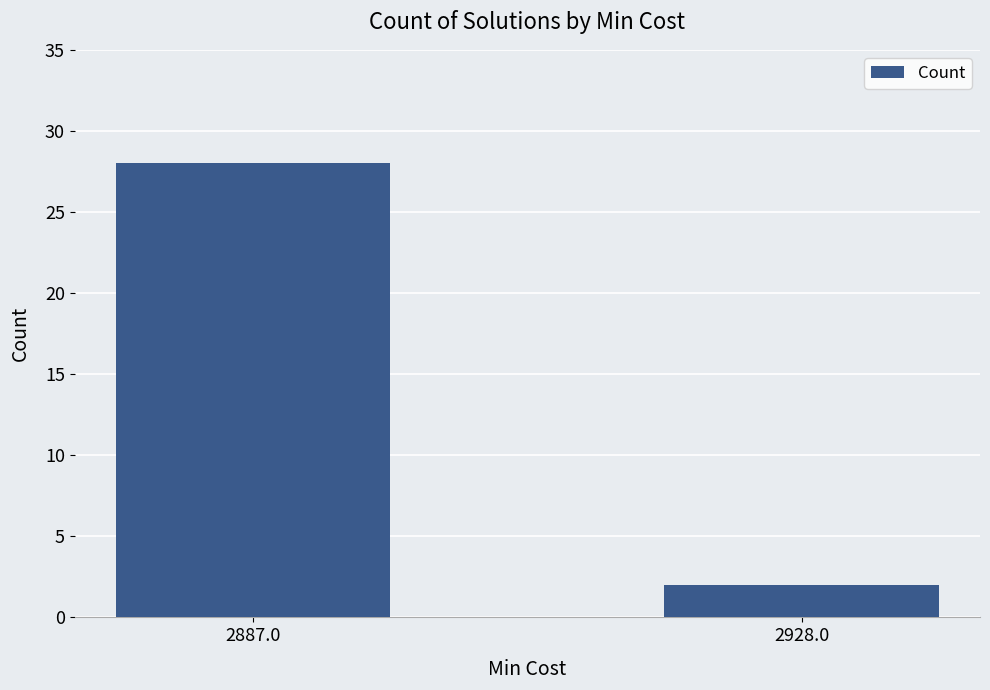

What is the average value?

15